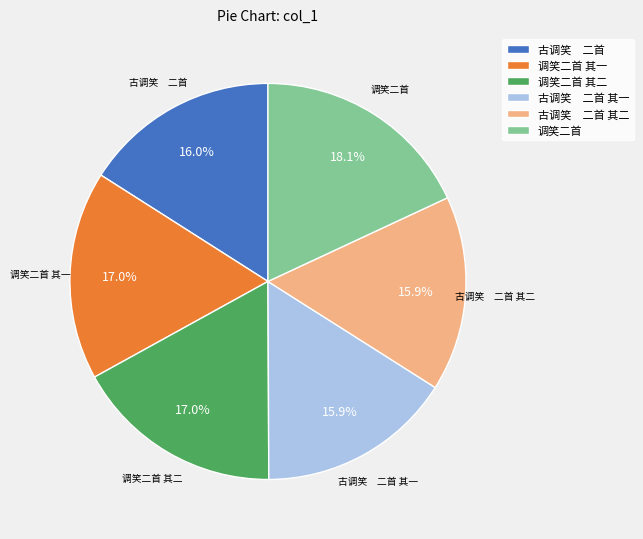

How many slices are in this pie chart?

6